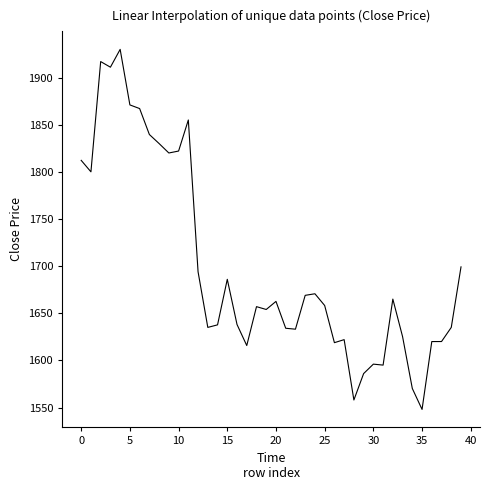

What is the difference between the maximum and minimum values?

381.9